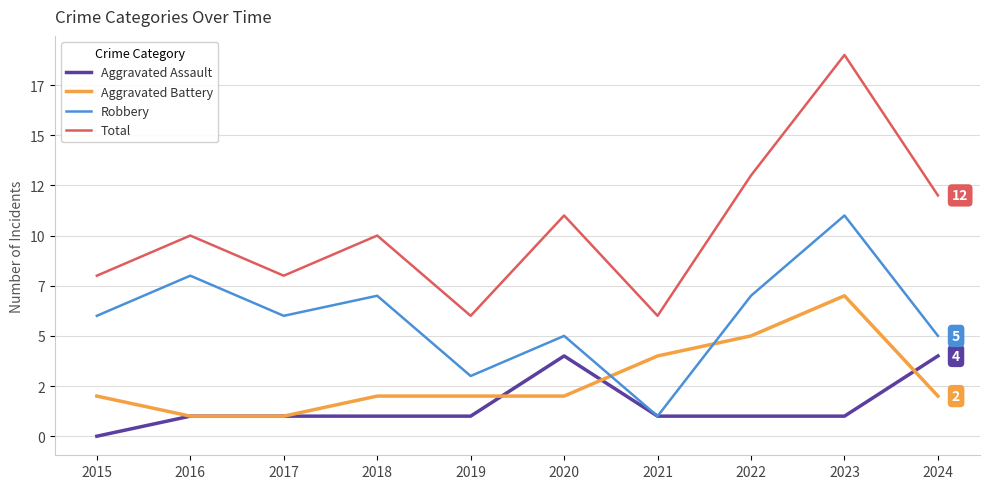

Is this an area chart (filled region under the line)?

No